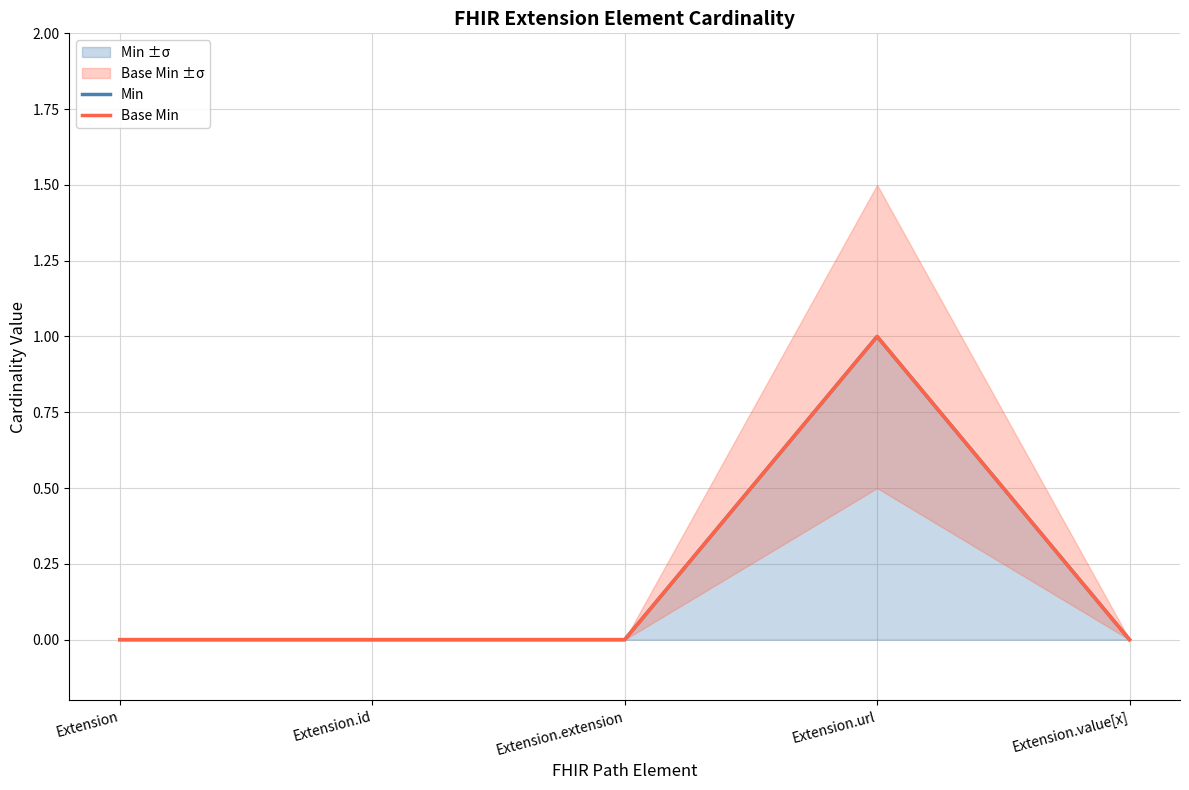

True or false: Min has more than 1 points higher than both neighbors.

False